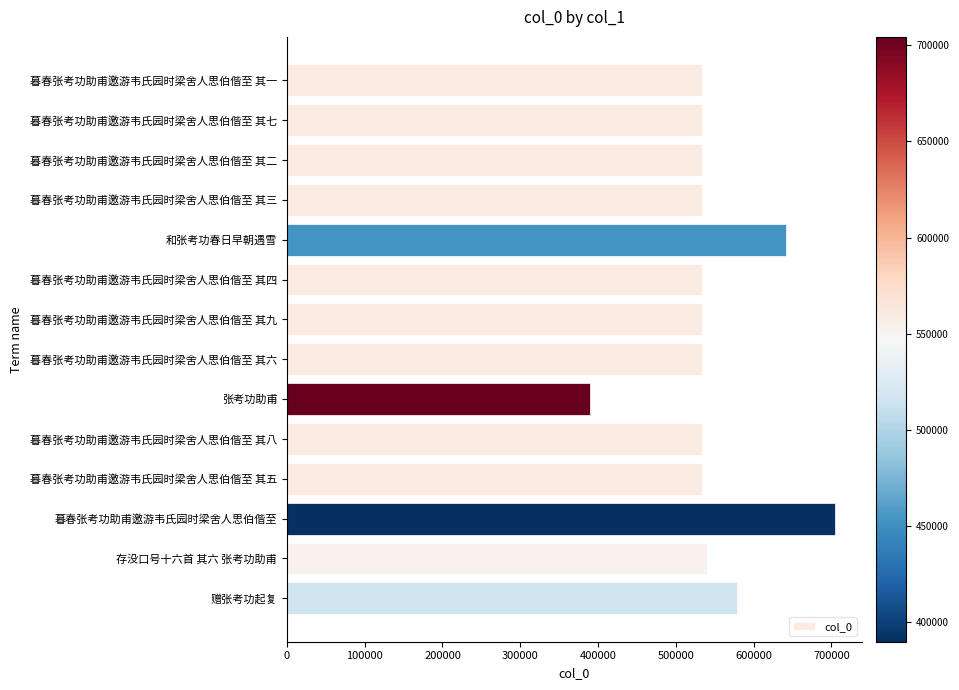

The value at 和张考功春日早朝遇雪 is 641102. True or false?

True